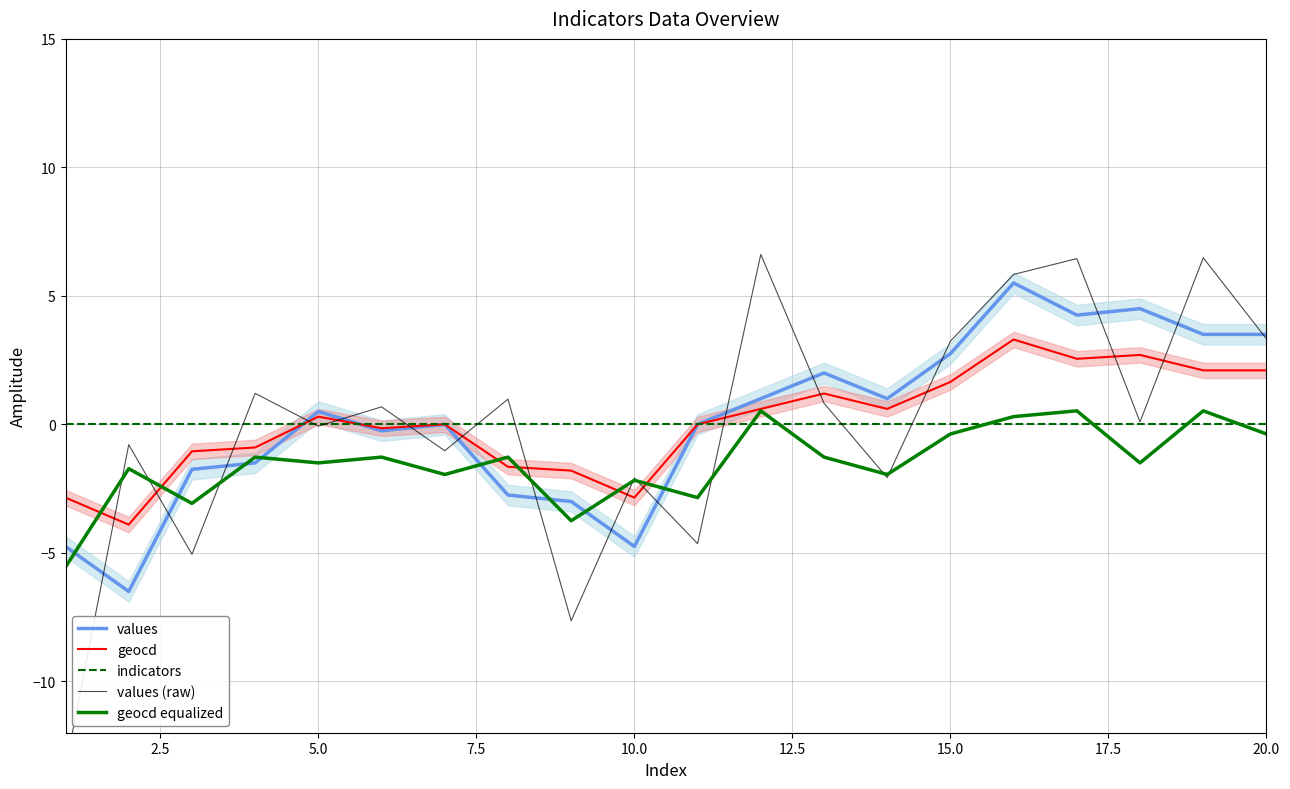

What is the lowest value of the geocd equalized series?

-5.6